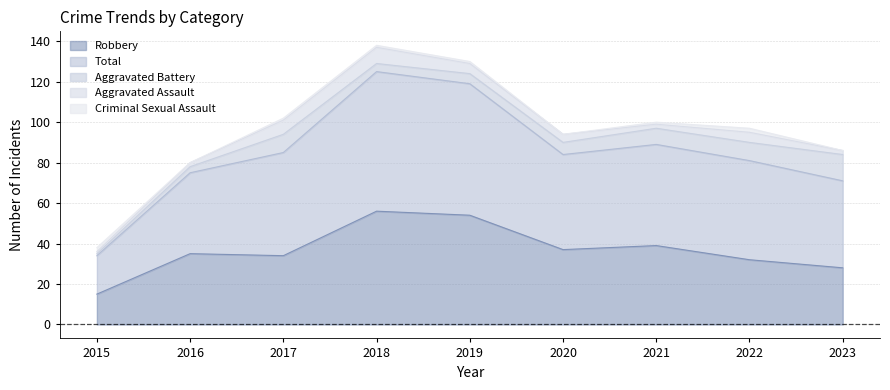

Rank the categories by Robbery value from lowest to highest.

2015, 2023, 2022, 2017, 2016, 2020, 2021, 2019, 2018